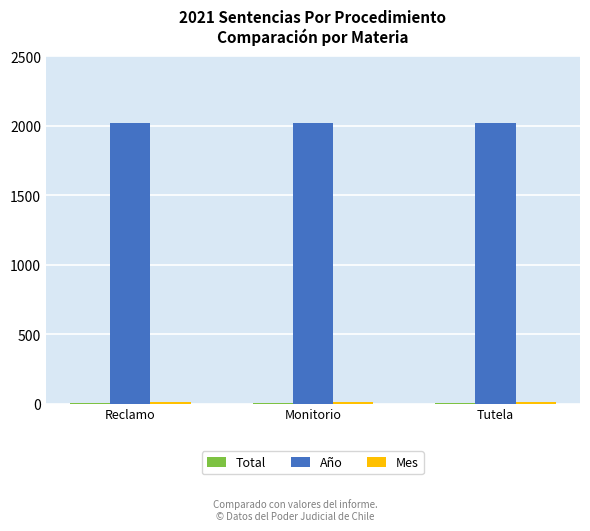

What is the sum of all Año values?

6063